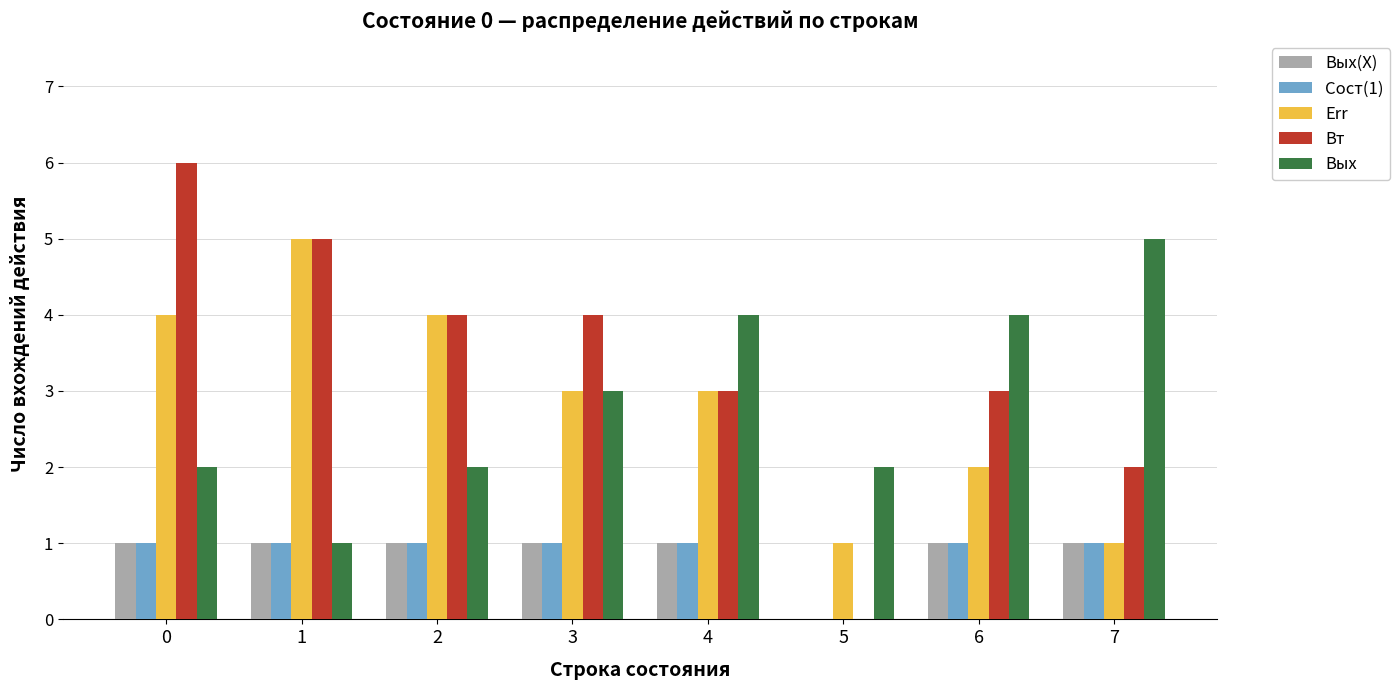

Between 4 and 5, which series saw the biggest shift?

Вт